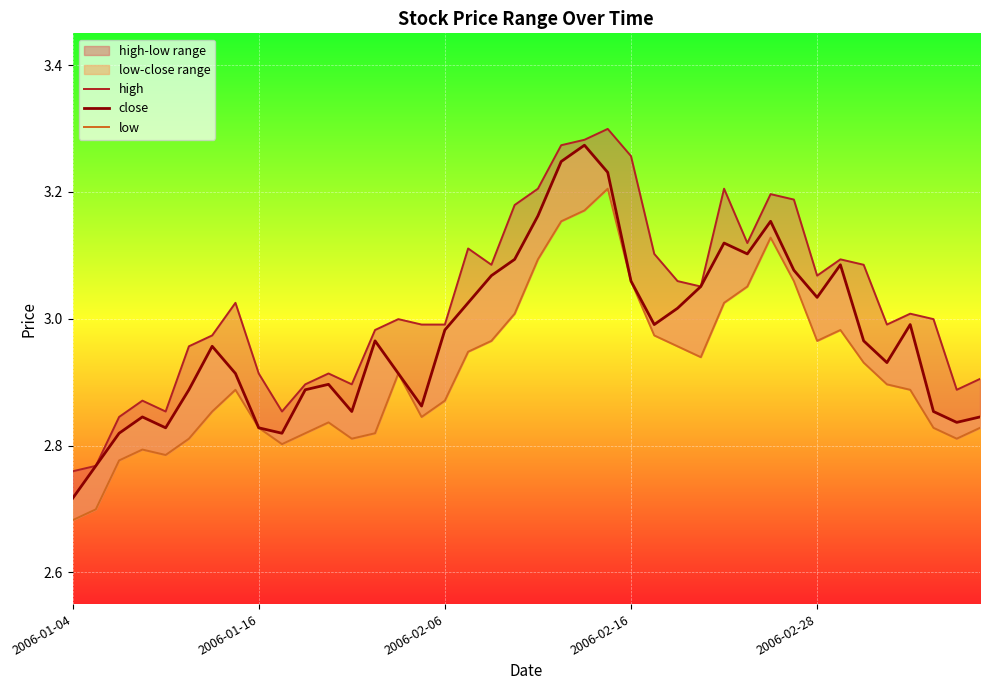

Reading left to right, what are all the values shown in this chart?

high: 2.8	2.8	2.8	2.9	2.9	3.0	3.0	3.0	2.9	2.9	2.9	2.9	2.9	3.0	3.0	3.0	3.0	3.1	3.1	3.2	3.2	3.3	3.3	3.3	3.3	3.1	3.1	3.1	3.2	3.1	3.2	3.2	3.1	3.1	3.1	3.0	3.0	3.0	2.9	2.9
close: 2.7	2.8	2.8	2.8	2.8	2.9	3.0	2.9	2.8	2.8	2.9	2.9	2.9	3.0	2.9	2.9	3.0	3.0	3.1	3.1	3.2	3.2	3.3	3.2	3.1	3.0	3.0	3.1	3.1	3.1	3.2	3.1	3.0	3.1	3.0	2.9	3.0	2.9	2.8	2.8
low: 2.7	2.7	2.8	2.8	2.8	2.8	2.9	2.9	2.8	2.8	2.8	2.8	2.8	2.8	2.9	2.8	2.9	2.9	3.0	3.0	3.1	3.2	3.2	3.2	3.1	3.0	3.0	2.9	3.0	3.1	3.1	3.1	3.0	3.0	2.9	2.9	2.9	2.8	2.8	2.8